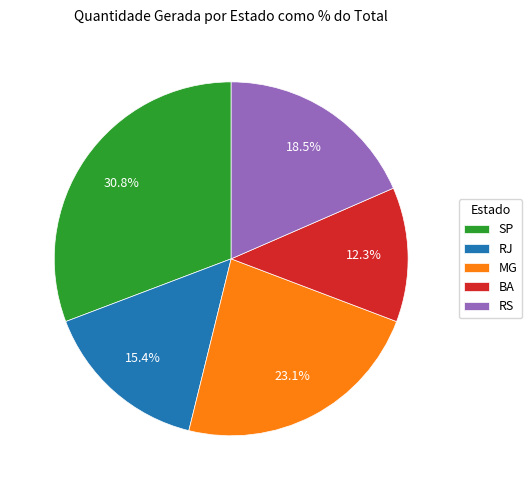

Is it true that RJ is 7% of the pie?

False